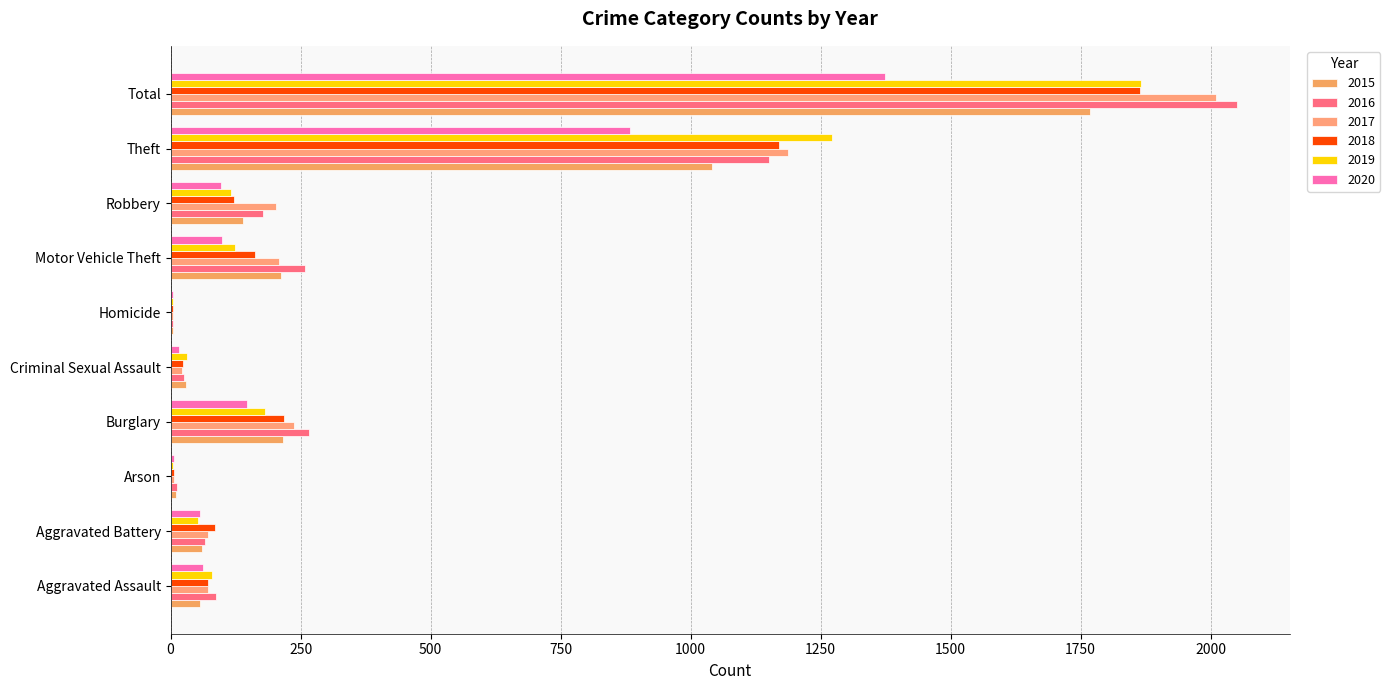

How many distinct data groups are displayed?

6